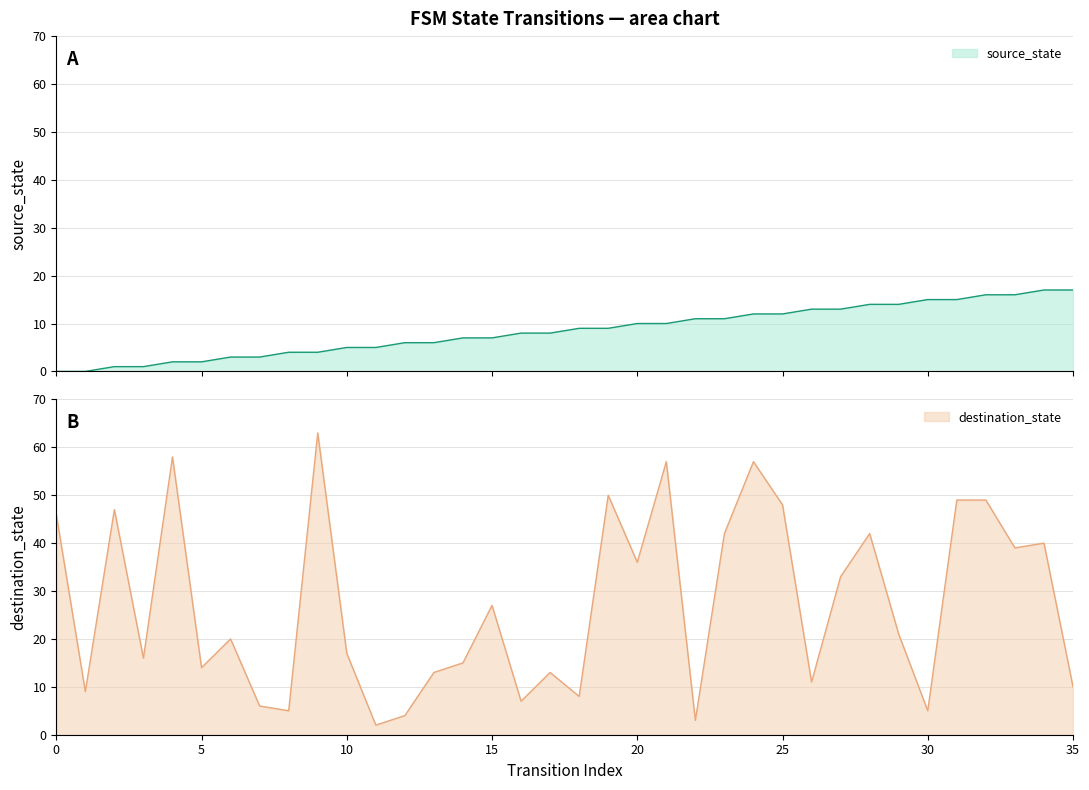

Which series has the largest total across all categories?

destination_state